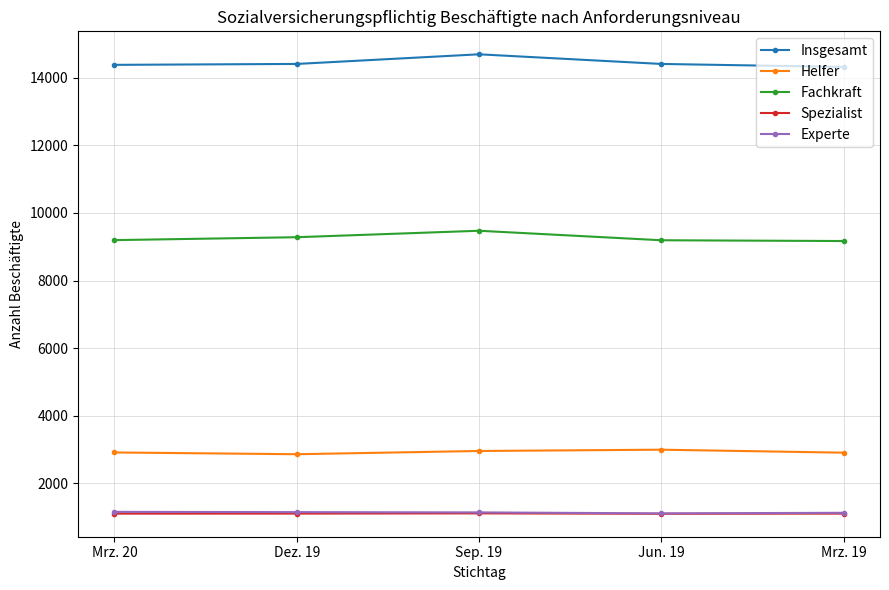

Is the value of Insgesamt at Mrz. 19 greater than the value of Helfer at Sep. 19?

Yes